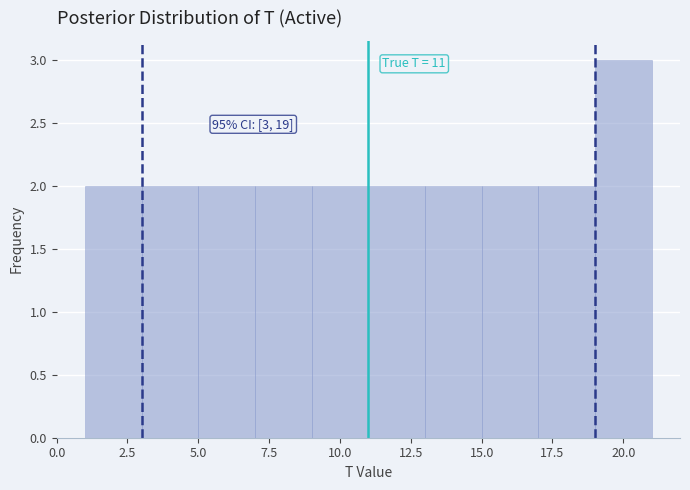

Over which range of the x-axis is the bar tallest?

19 to 21